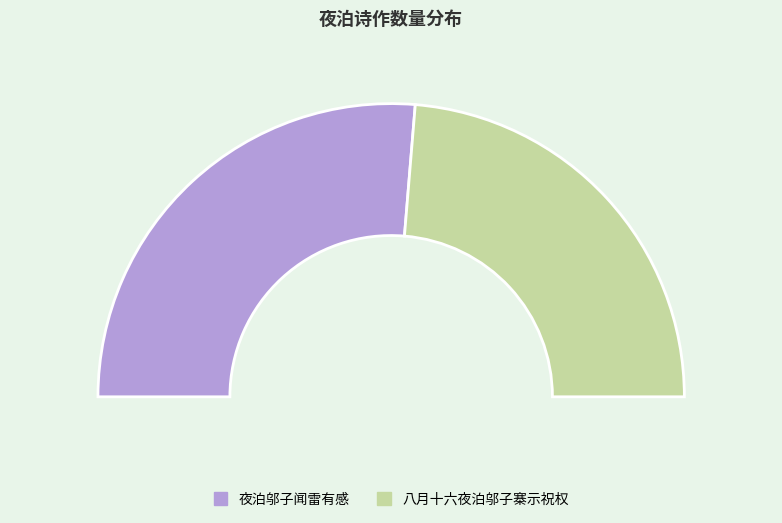

Is it true that 夜泊邬子闻雷有感 is 42% of the pie?

False